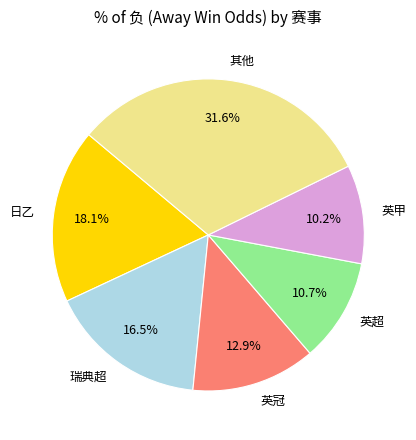

To the nearest percent, what portion does 英冠 represent?

13%